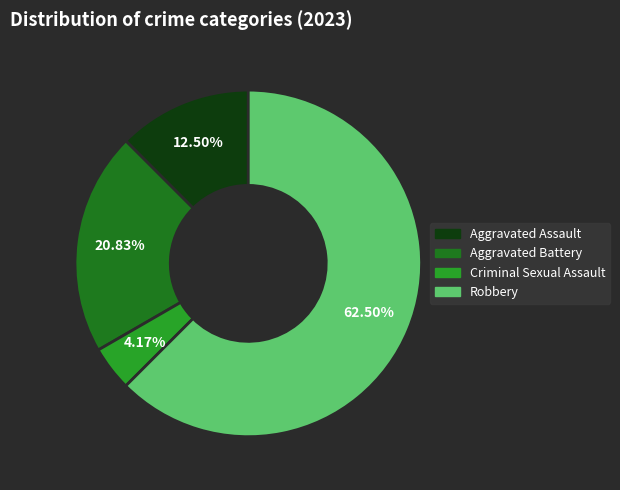

Rank the categories by value from highest to lowest.

Robbery, Aggravated Battery, Aggravated Assault, Criminal Sexual Assault